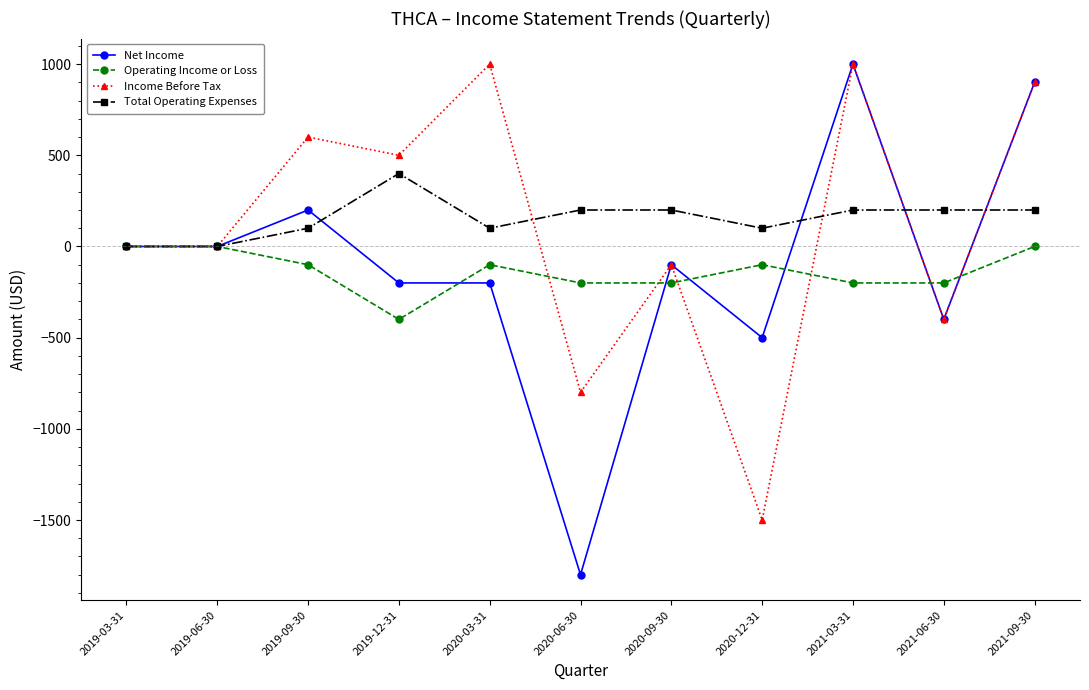

What is the sum of all Net Income values?

-1100